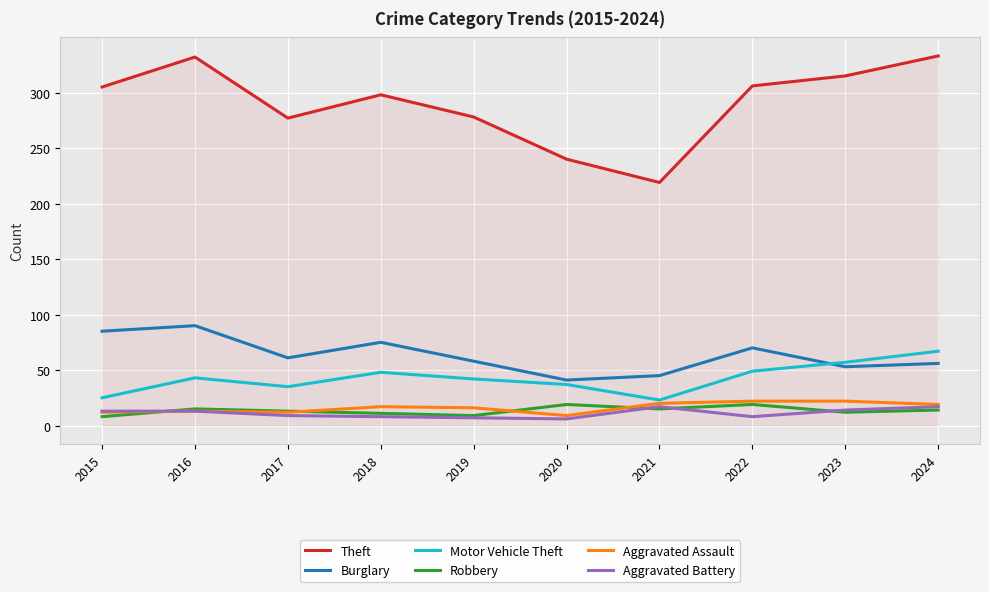

True or false: Burglary and Robbery cross at least once.

False